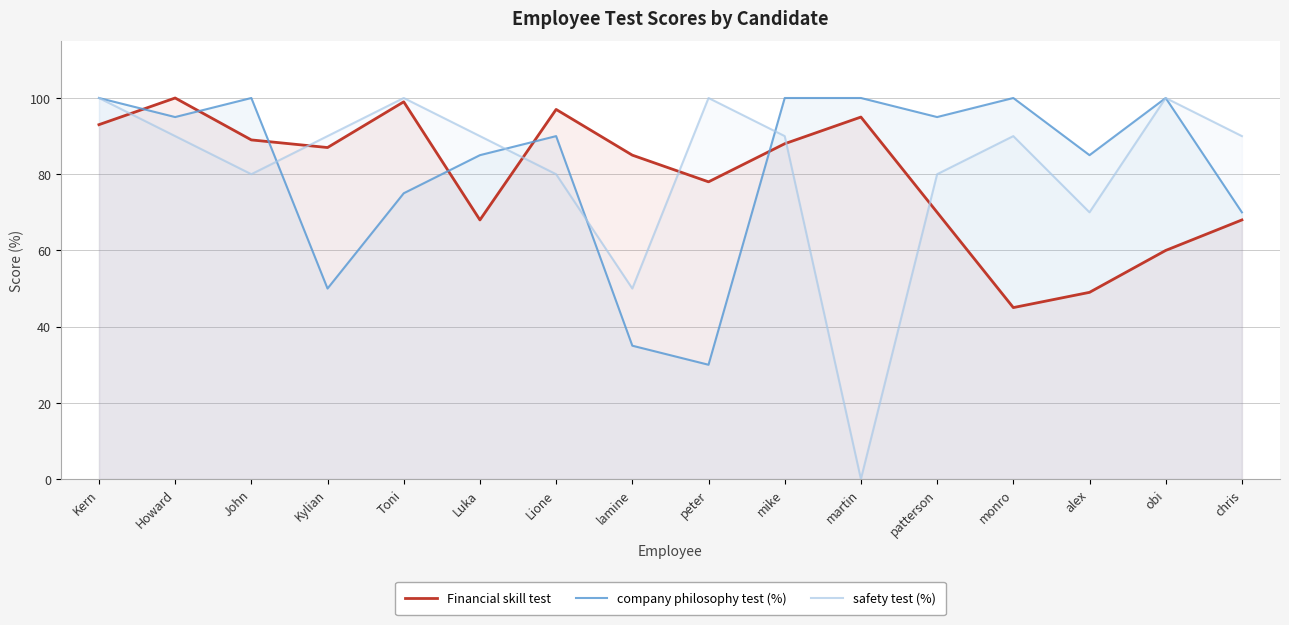

What is the average value of the Financial skill test series?

79